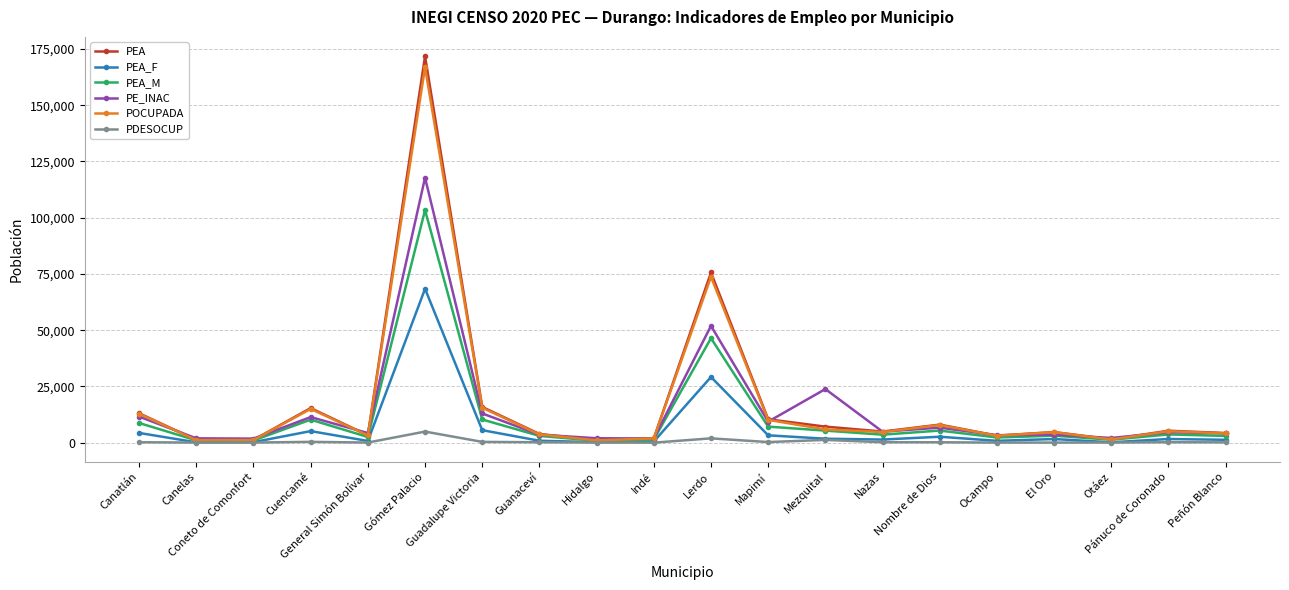

How many values in the PEA_F series are below 1619?

10